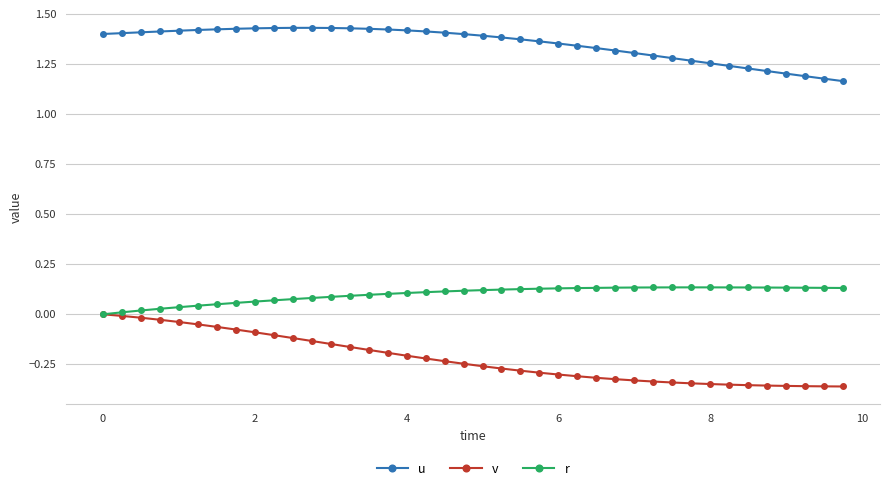

True or false: u and r intersect in this chart.

False